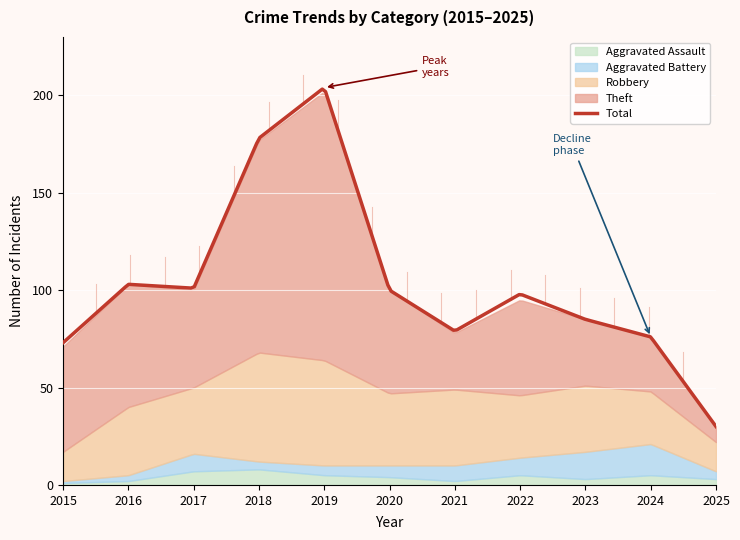

Reading right to left, list all the values displayed in this chart.

Robbery: 2025=15	2024=27	2023=34	2022=32	2021=39	2020=37	2019=54	2018=56	2017=34	2016=35	2015=15
Theft: 2025=8	2024=28	2023=34	2022=49	2021=29	2020=53	2019=138	2018=109	2017=50	2016=63	2015=54
Aggravated Battery: 2025=4	2024=16	2023=14	2022=9	2021=8	2020=6	2019=5	2018=4	2017=9	2016=3	2015=1
Aggravated Assault: 2025=3	2024=5	2023=3	2022=5	2021=2	2020=4	2019=5	2018=8	2017=7	2016=2	2015=1
Total: 2025=30	2024=76	2023=85	2022=98	2021=79	2020=100	2019=204	2018=178	2017=101	2016=103	2015=73